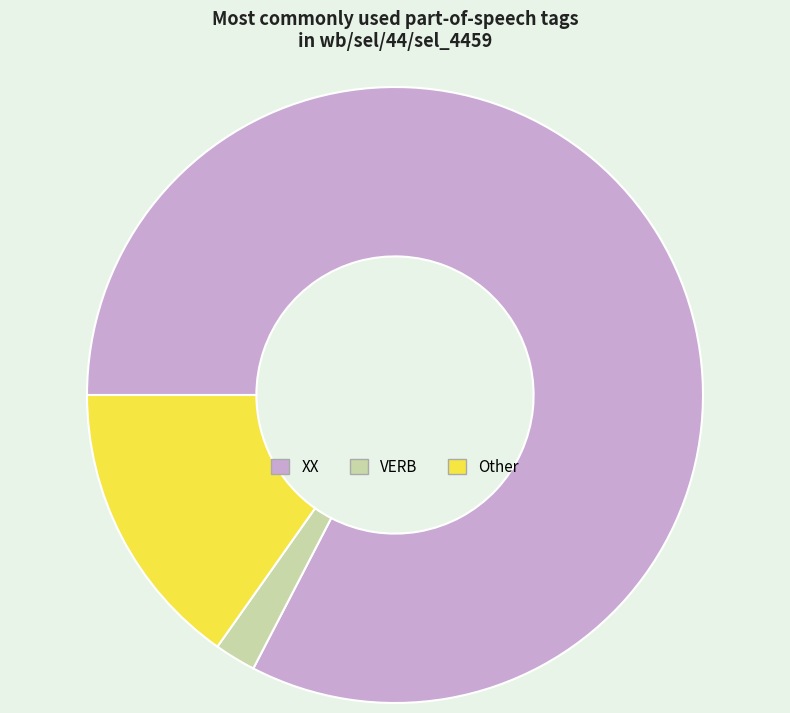

The Other slice represents 6% of the pie. True or false?

False